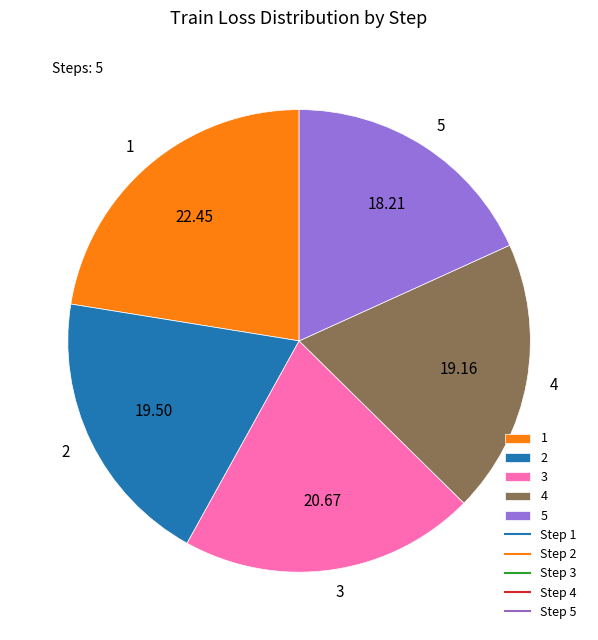

Is it true that 1 is 8% of the pie?

False